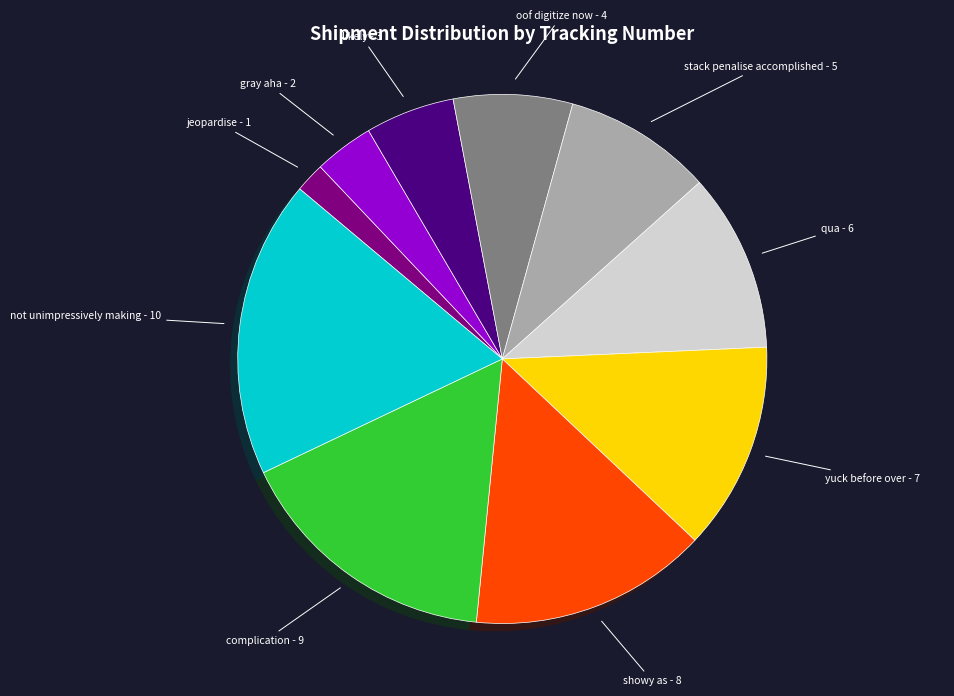

Which slice is the smallest?

jeopardise